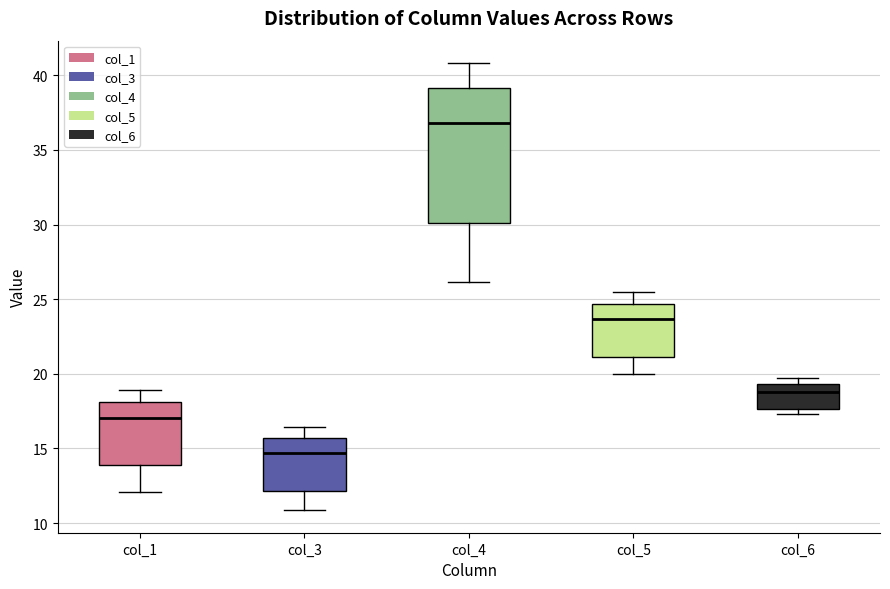

Reading left to right, transcribe this box plot: for each box, give where its median line is, the range the box spans, and where its two whiskers end, as read against the y-axis. The values are not printed on the chart, so give them approximately, as read against the axis.

col_1: median 17.0, box 14.0 to 18.0, whiskers 12.0 to 19.0
col_3: median 14.5, box 12.0 to 15.5, whiskers 11.0 to 16.5
col_4: median 37.0, box 30.0 to 39.0, whiskers 26.0 to 41.0
col_5: median 23.5, box 21.0 to 24.5, whiskers 20.0 to 25.5
col_6: median 19.0, box 17.5 to 19.5, whiskers 17.5 (just below the box's lower edge) to 19.5 (just above the box's upper edge)